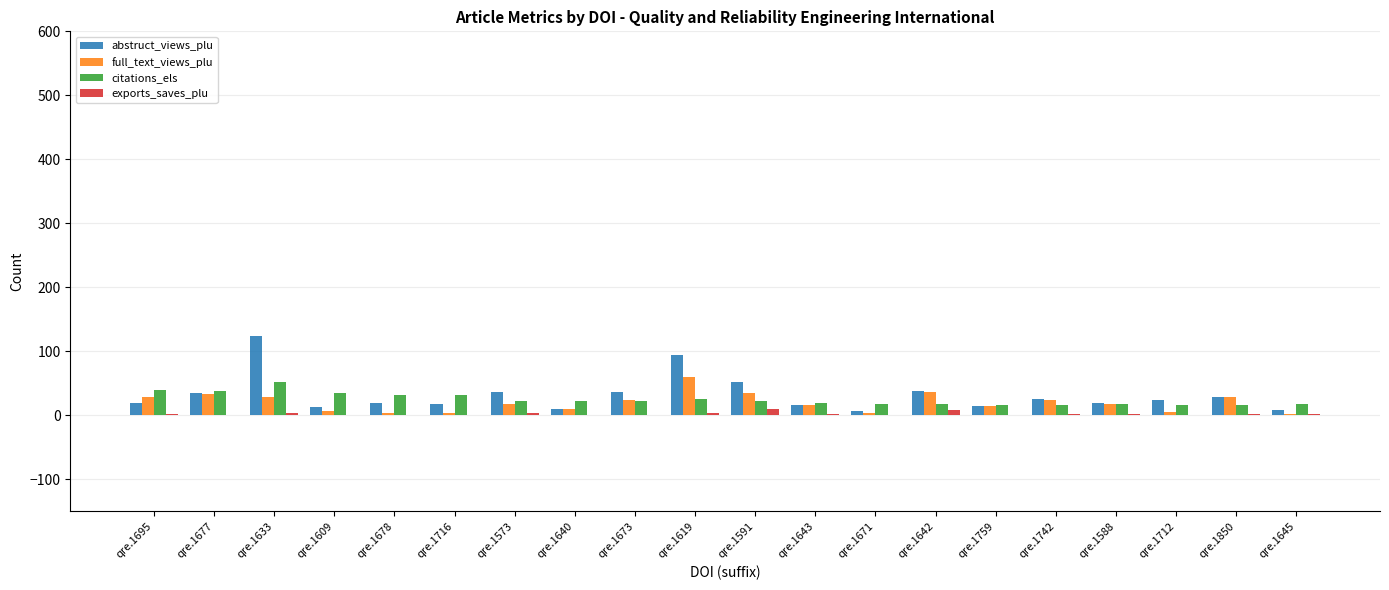

What is the maximum value for abstruct_views_plu?

123